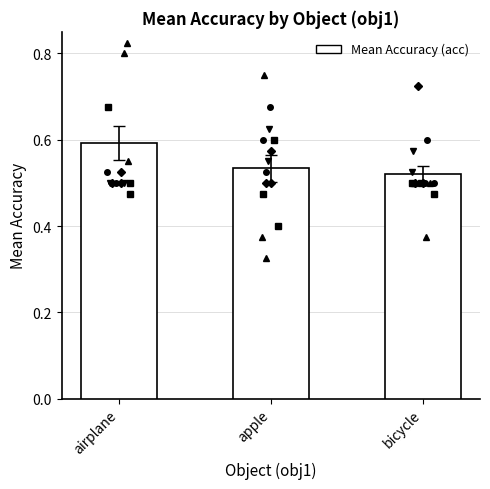

What is the change in value from airplane to bicycle?

-0.1